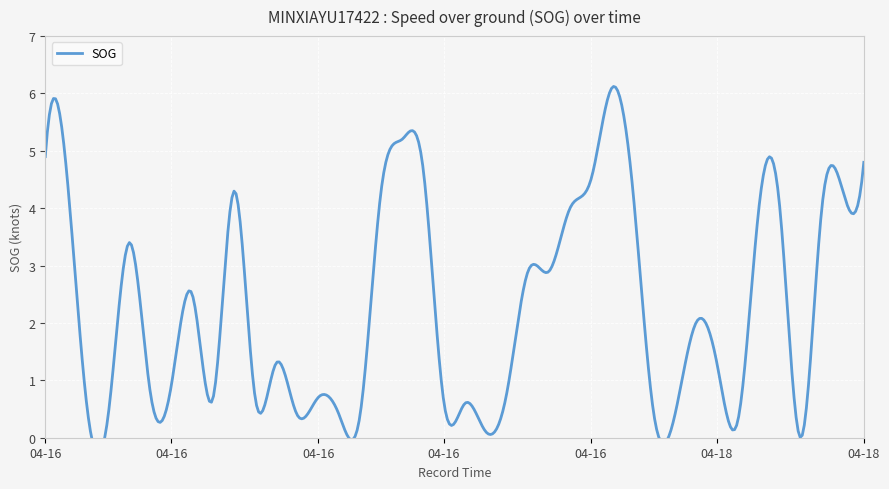

At which label is the value closest to 3?

2024-04-16 07:19